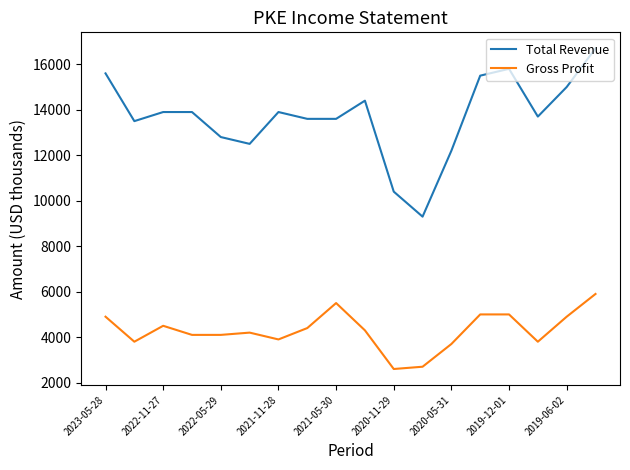

List the series in order of their peak value, highest first.

Total Revenue, Gross Profit